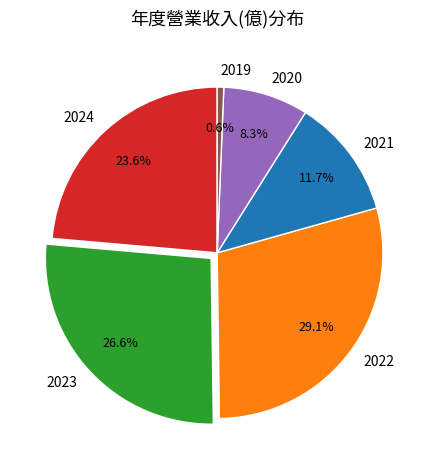

Count the number of slices in the pie.

6